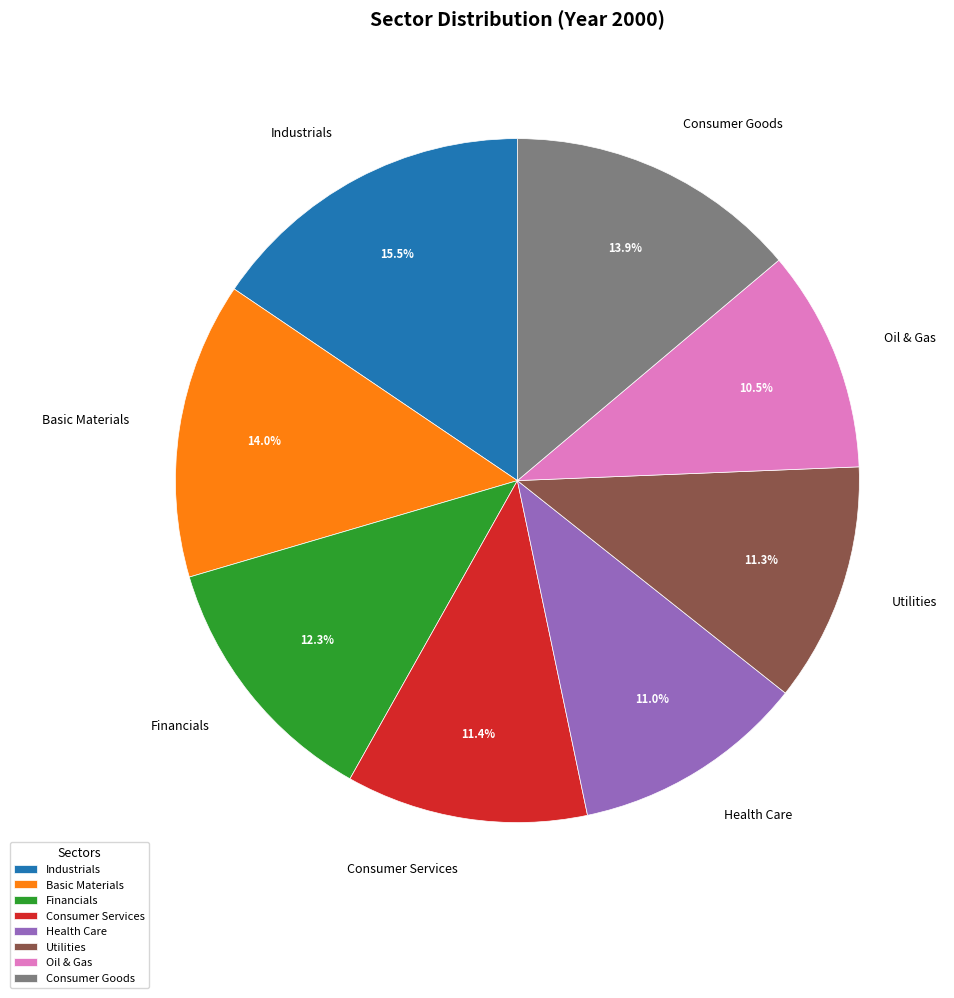

Which category has the biggest portion of the pie?

Industrials